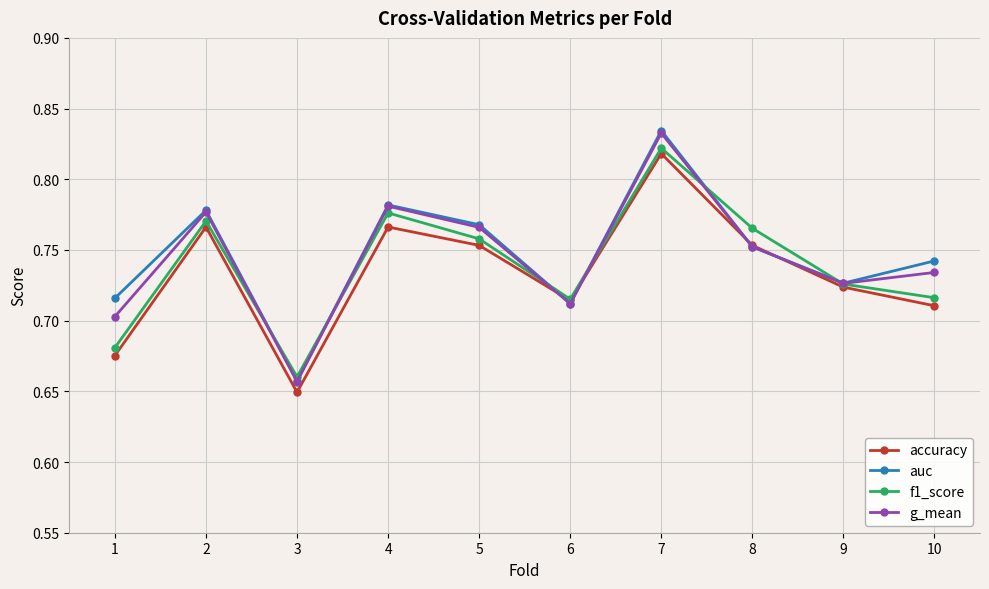

Which category has the lowest value across all series?

3